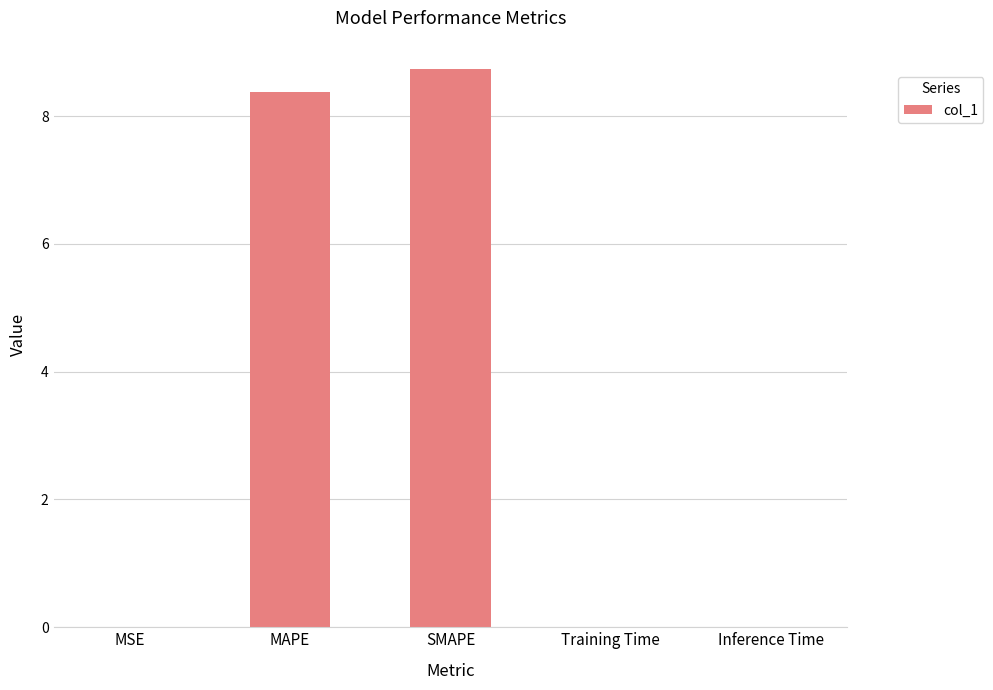

What is the change in value from MAPE to Training Time?

-8.4